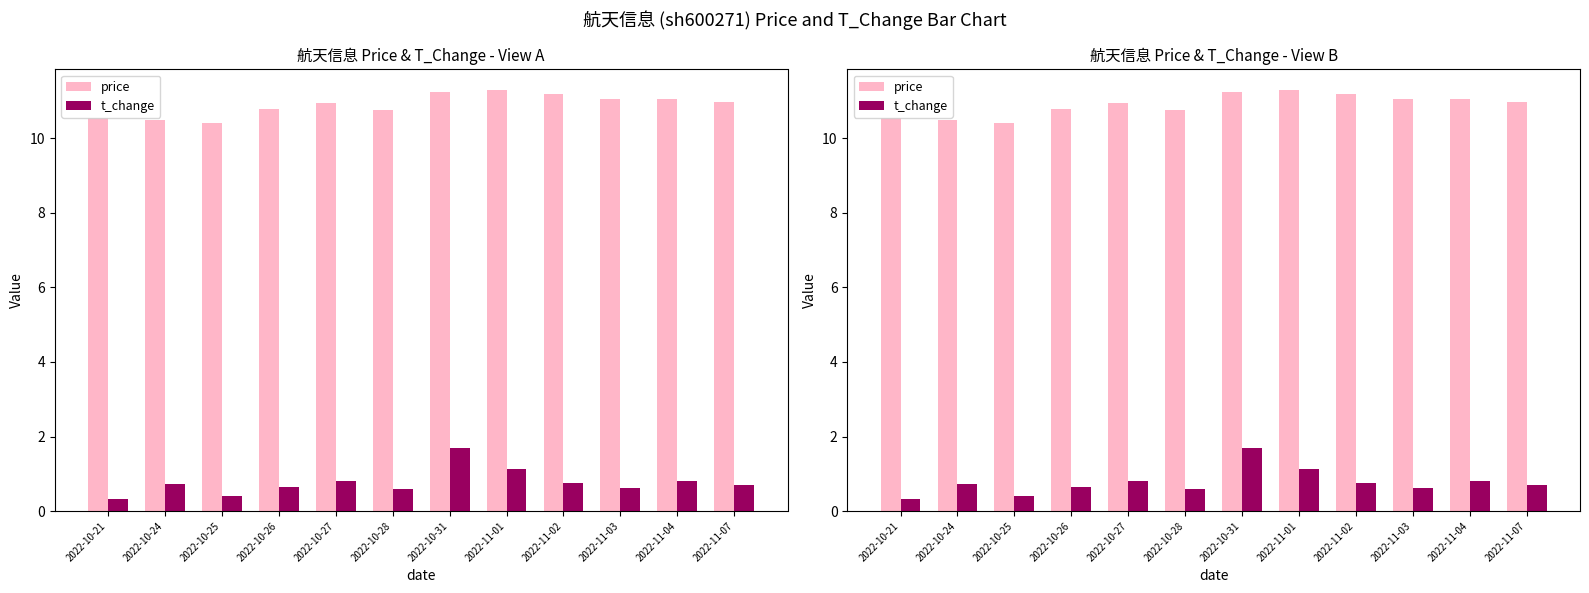

Are the bars grouped side by side (vs. stacked)?

Yes